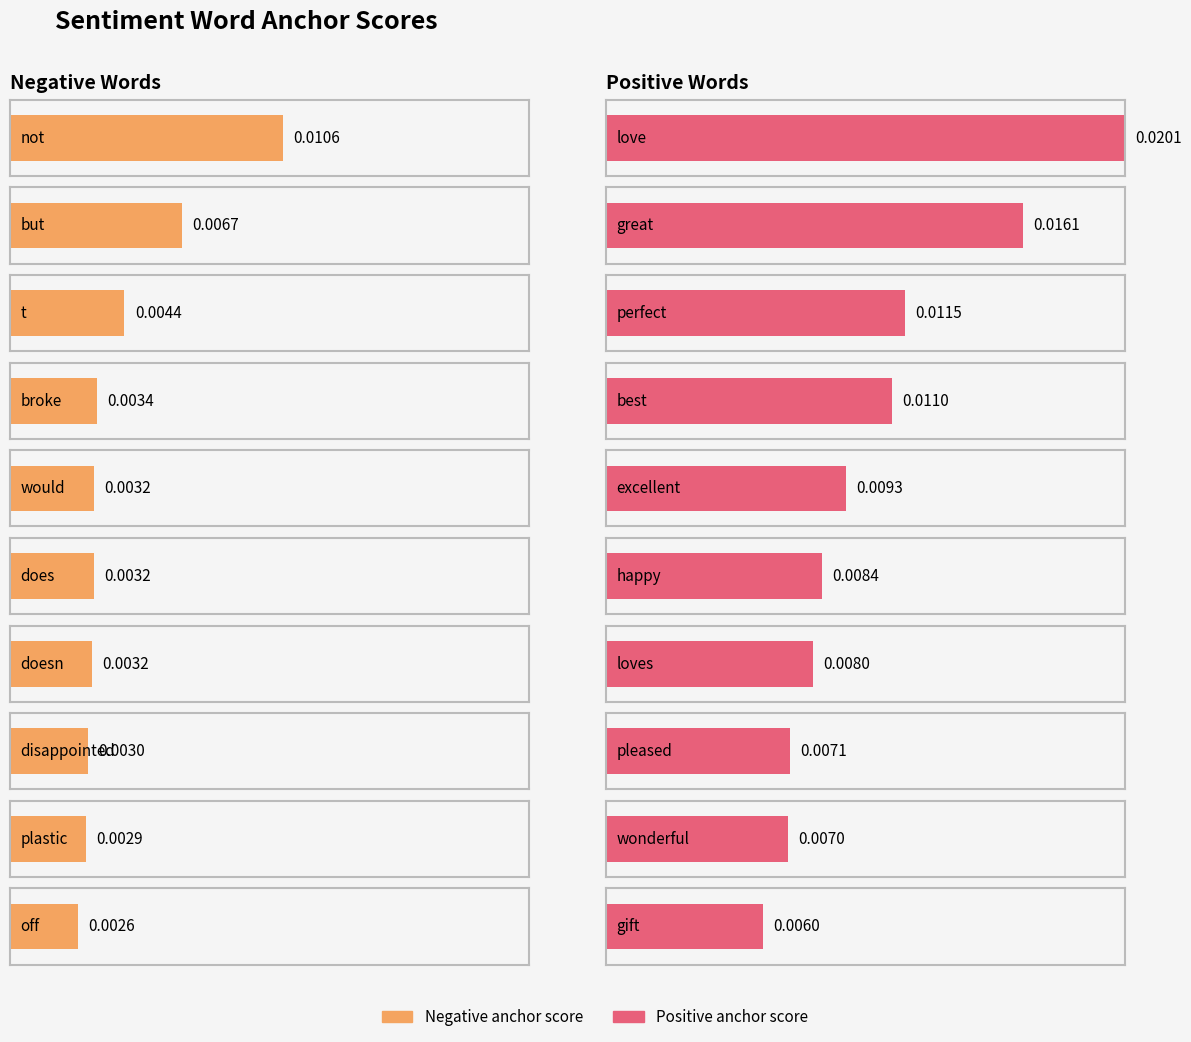

Between plastic / wonderful and off / gift, which is larger?

plastic / wonderful